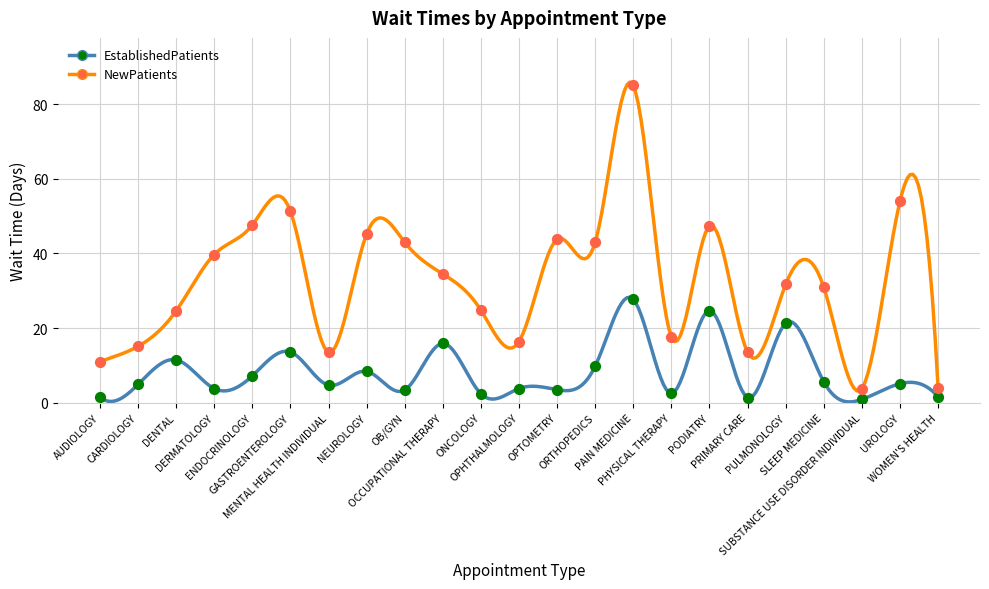

What are all the series names shown in the legend?

EstablishedPatients, NewPatients